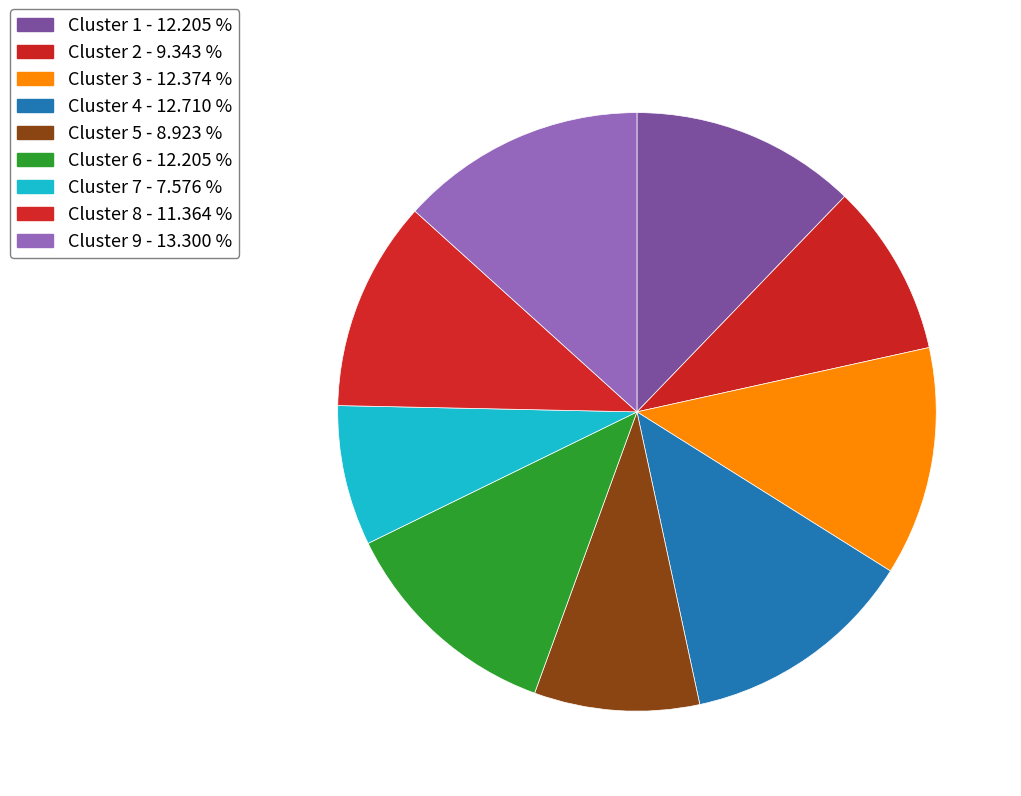

The Cluster 8 slice represents 11% of the pie. True or false?

True